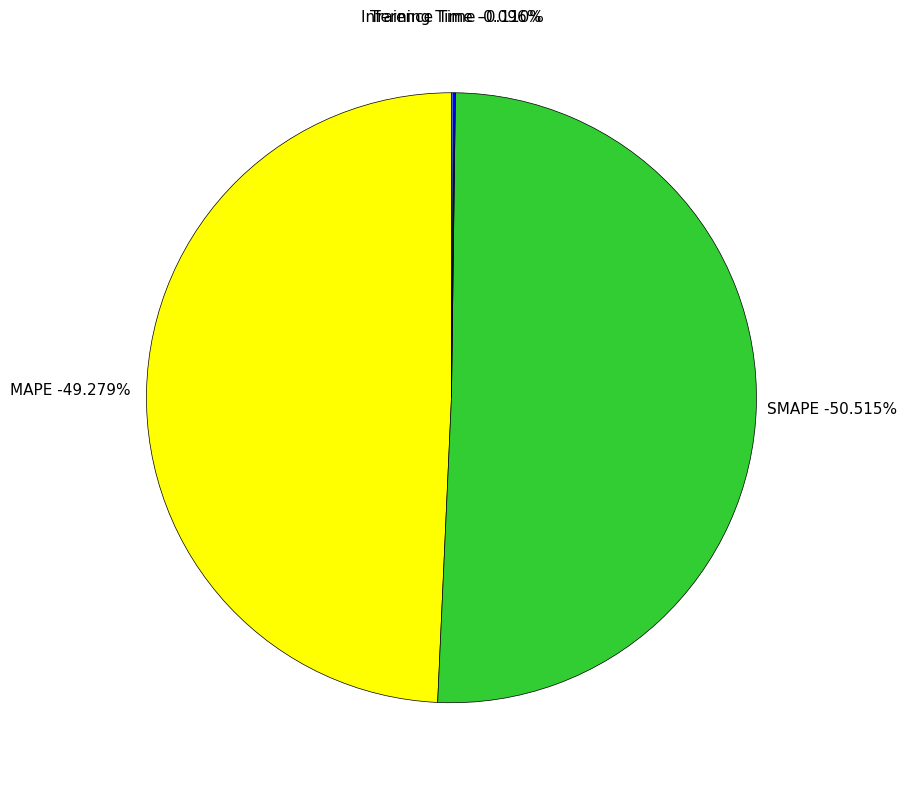

How many slices are in this pie chart?

4